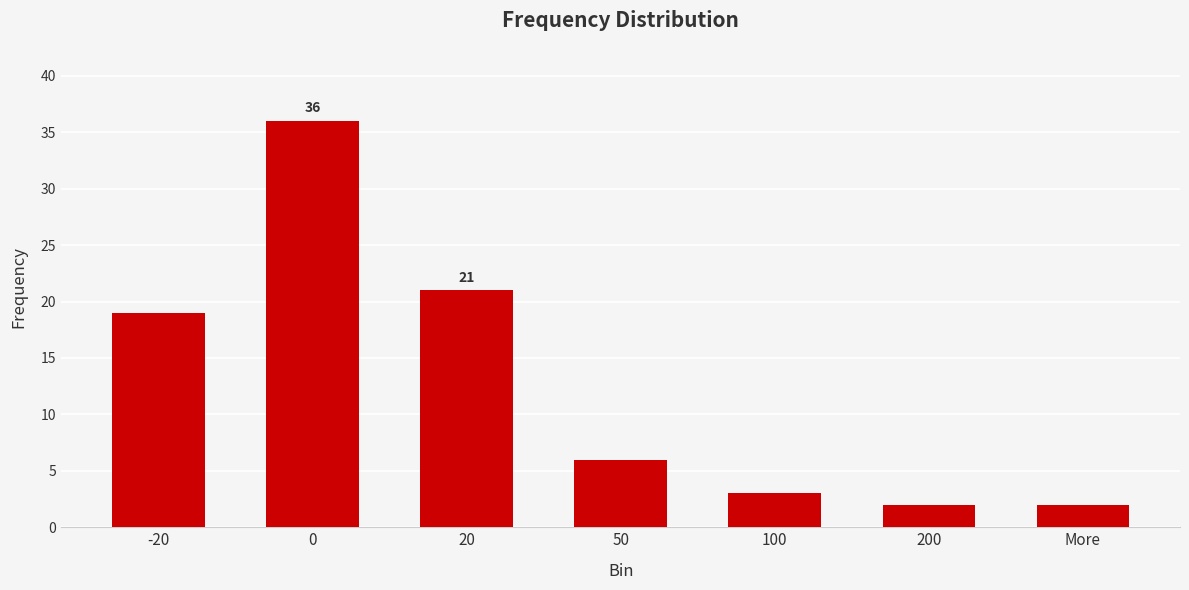

What is the difference between the second highest and second lowest values?

19